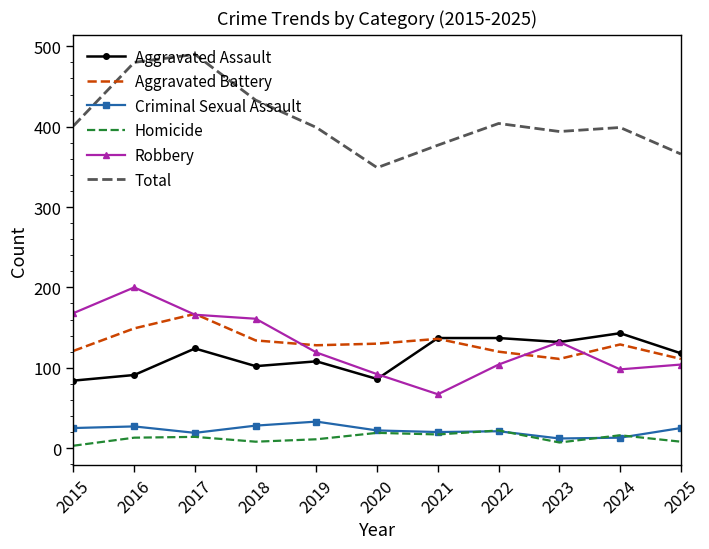

What is the sum of the Total values at 2018 and 2022?

837